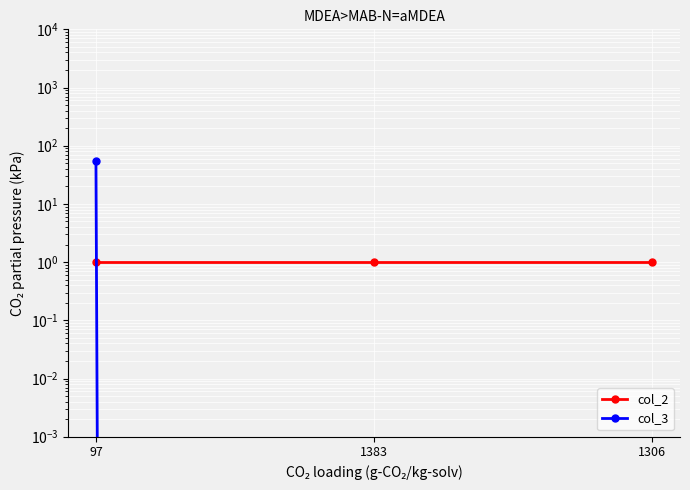

Which series has the widest spread of values?

col_3